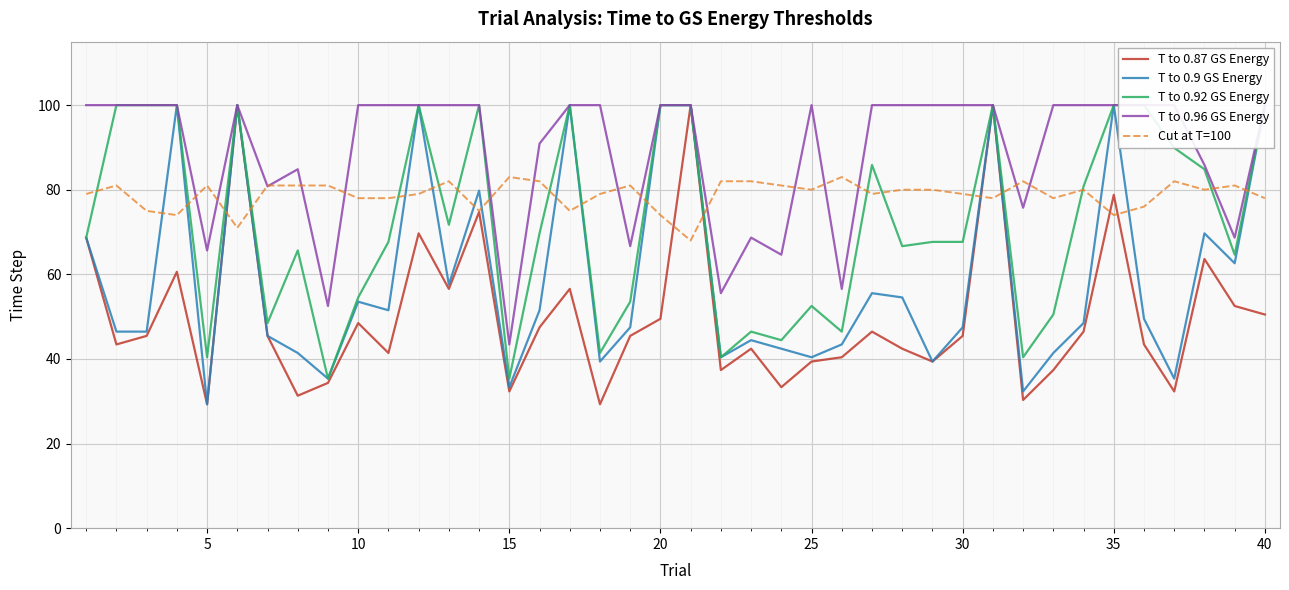

Which series has the largest total across all categories?

T to 0.96 GS Energy